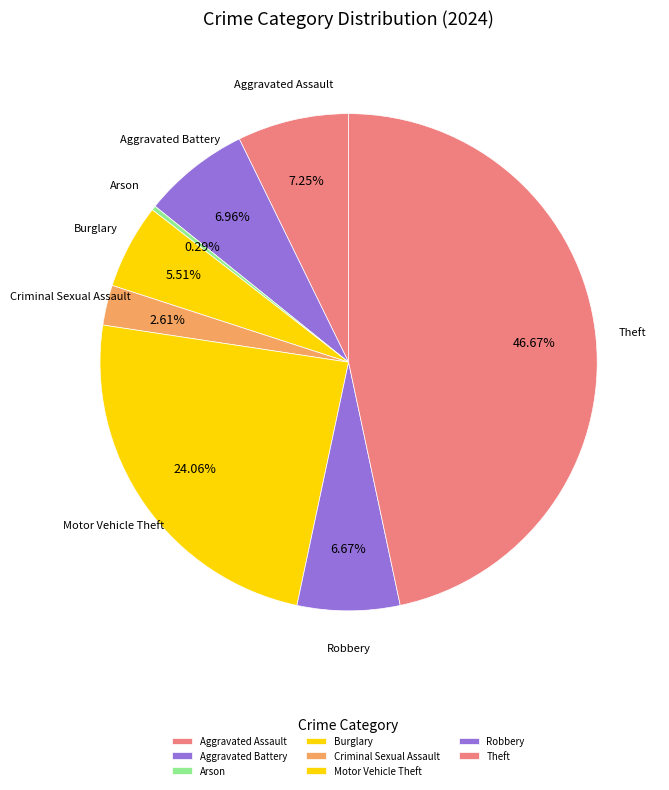

What portion of the pie excludes Criminal Sexual Assault?

97.4%